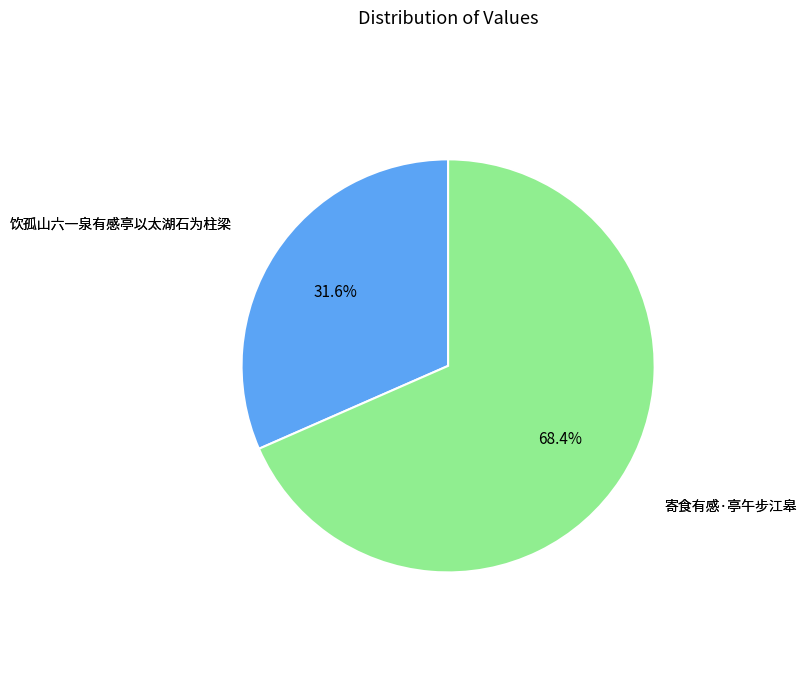

True or false: 寄食有感·亭午步江皋 accounts for 55% of the total.

False